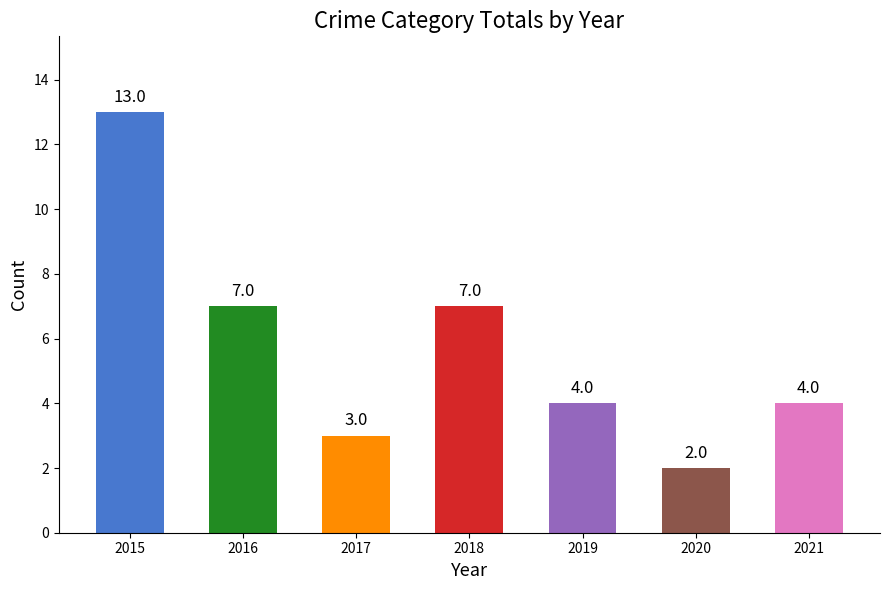

Reading left to right, list all the values displayed in this chart.

13	7	3	7	4	2	4